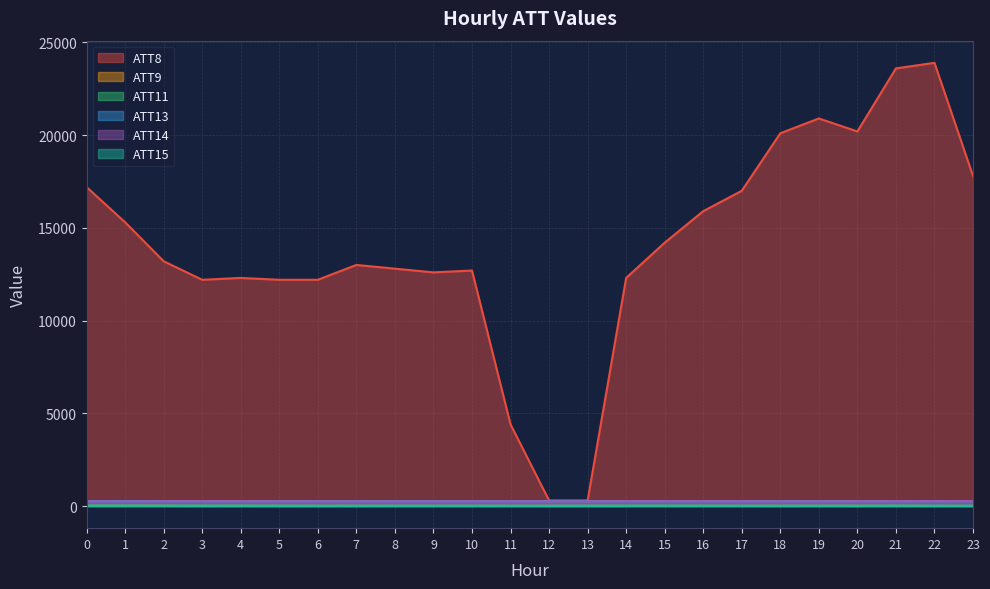

How many lines are shown in the chart?

6